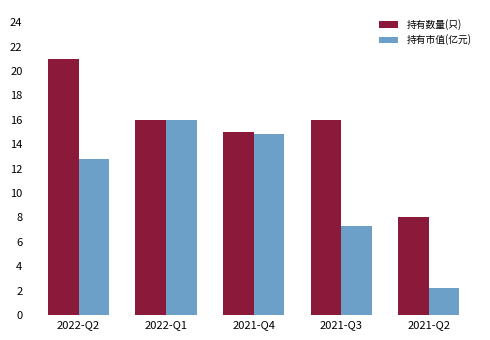

Which series has the widest spread of values?

持有市值(亿元)